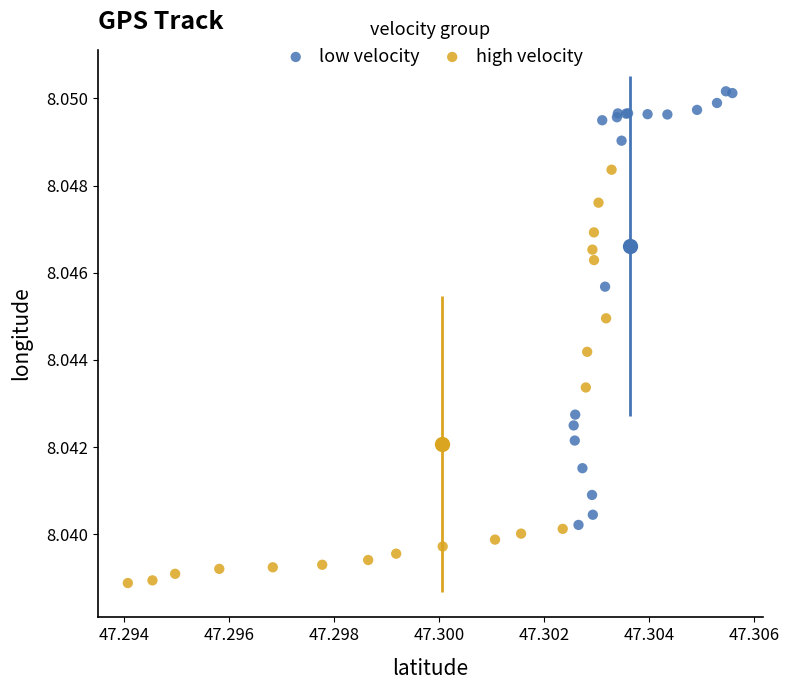

Which series reaches the minimum Y coordinate?

high velocity